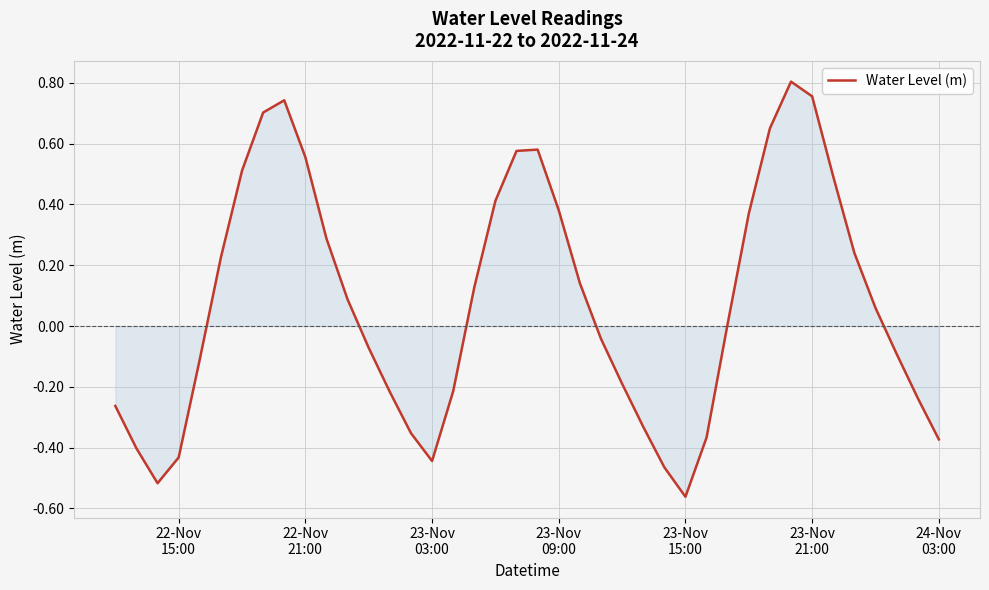

How many values are below zero?

19